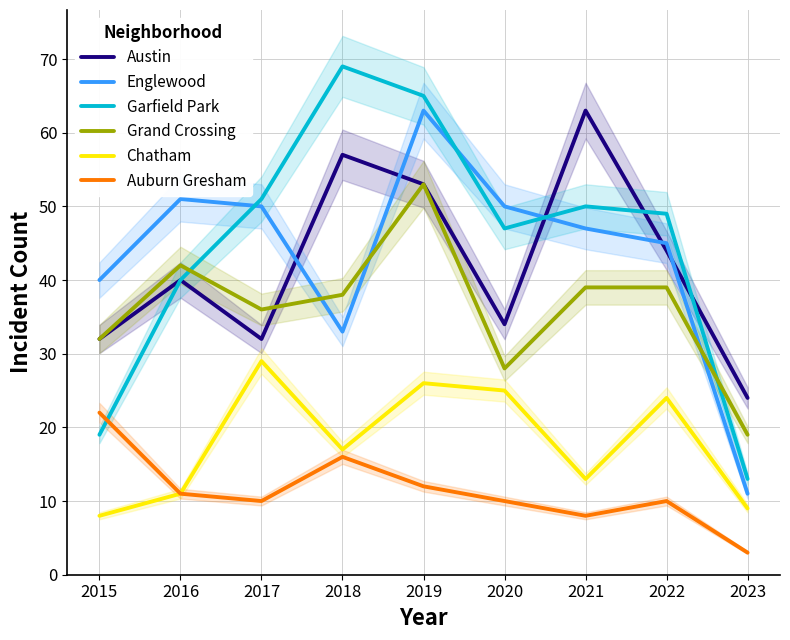

List the series in order of their peak value, lowest first.

Auburn Gresham, Chatham, Grand Crossing, Austin, Englewood, Garfield Park